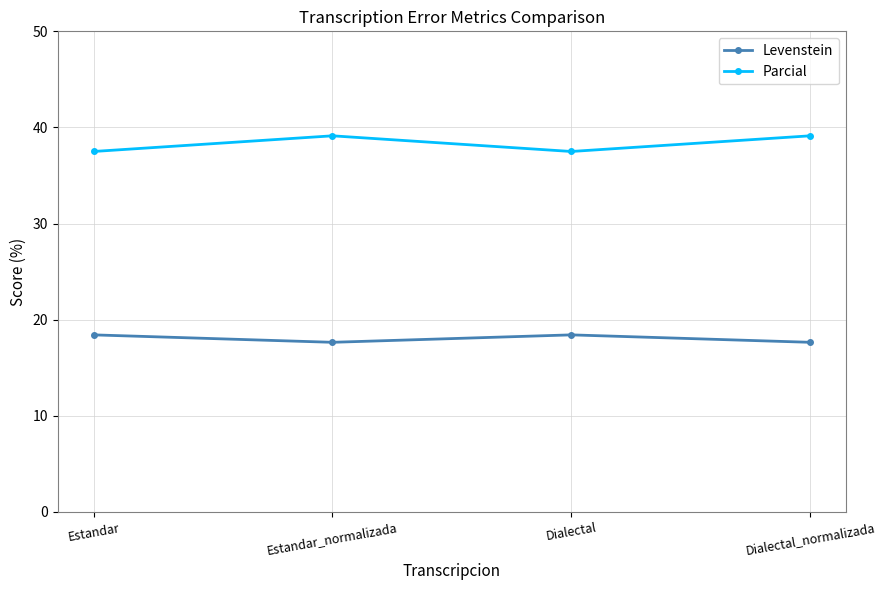

True or false: Parcial and Levenstein cross at least once.

False